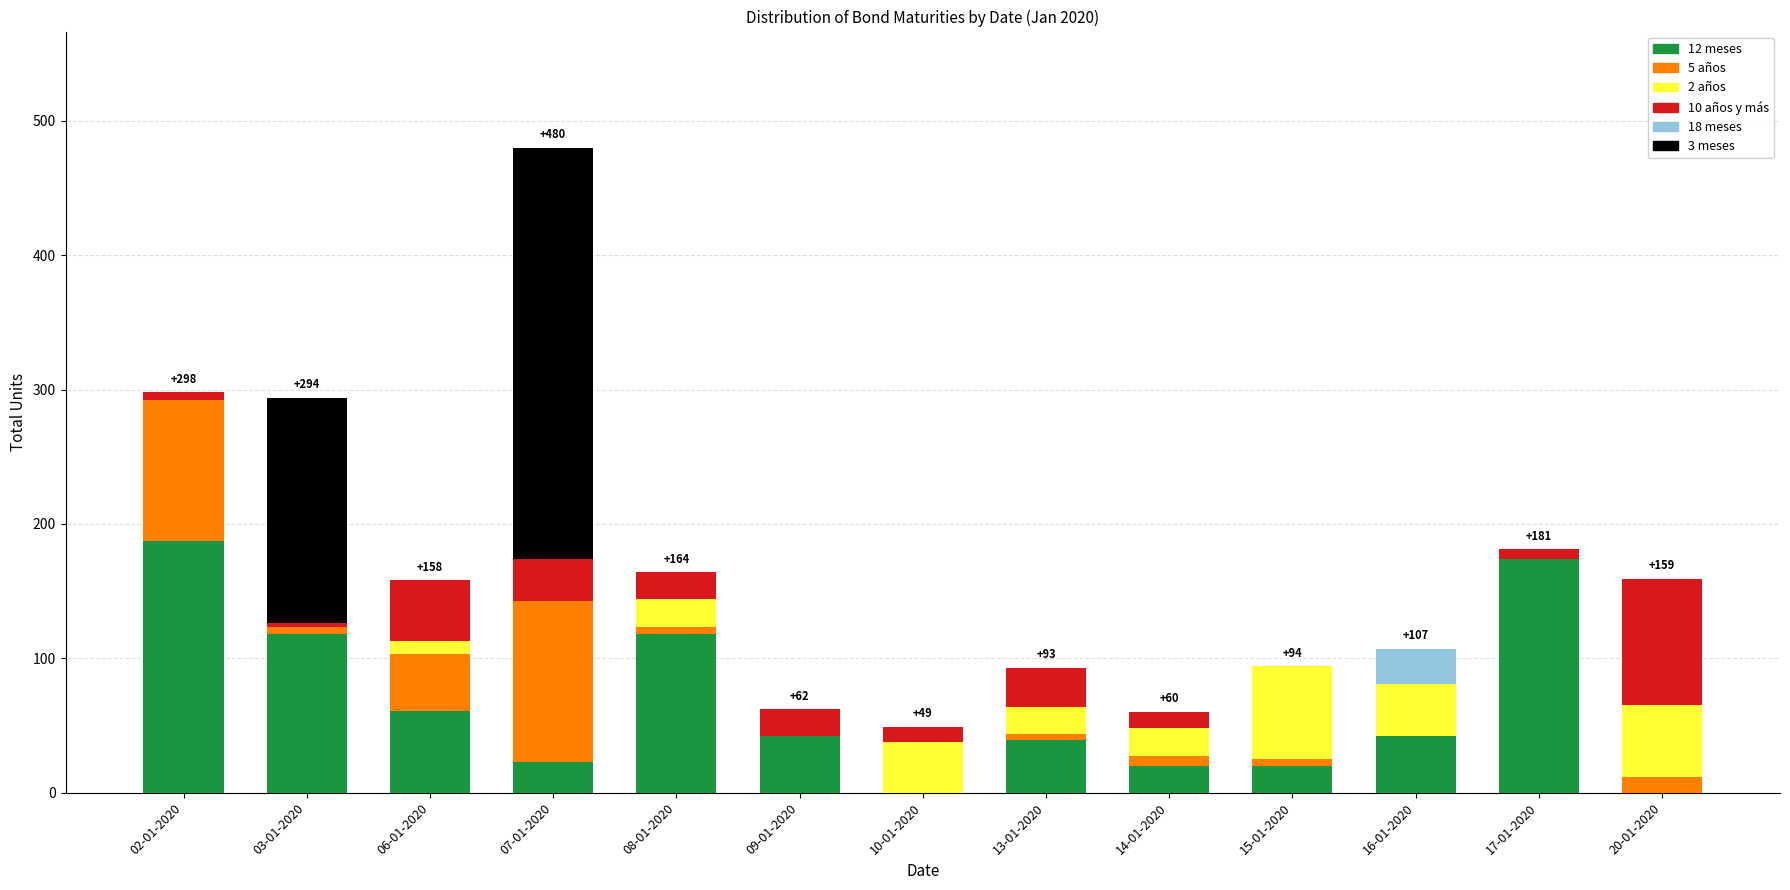

At which category is the sum across all series the highest?

07-01-2020